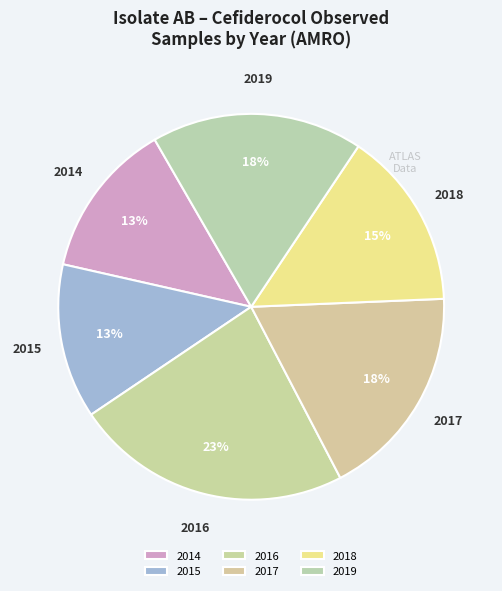

How many segments does this pie chart have?

6